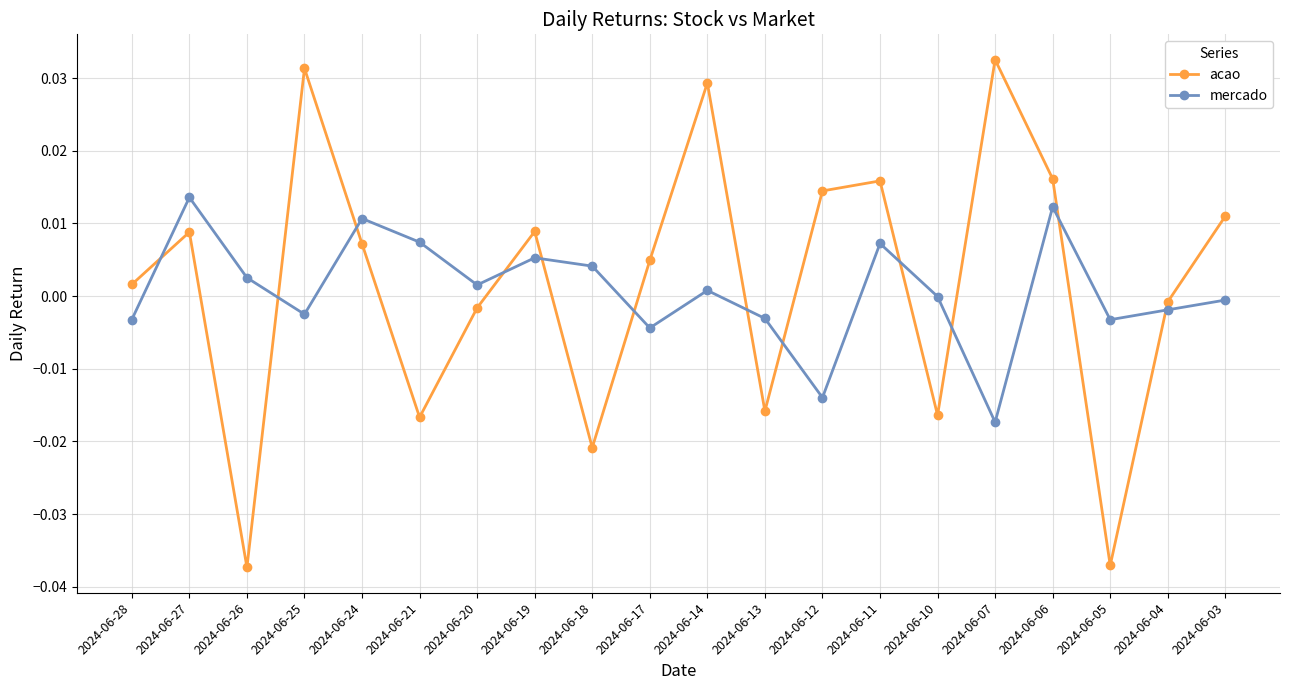

Where is the first local maximum for acao?

2024-06-27